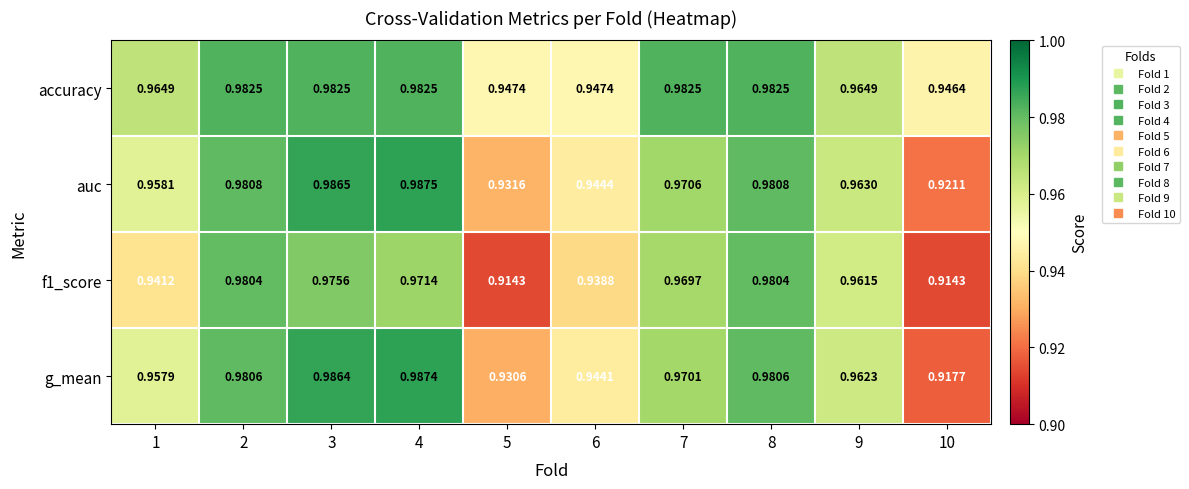

Is the value of g_mean at 3 greater than the value of accuracy at 5?

Yes